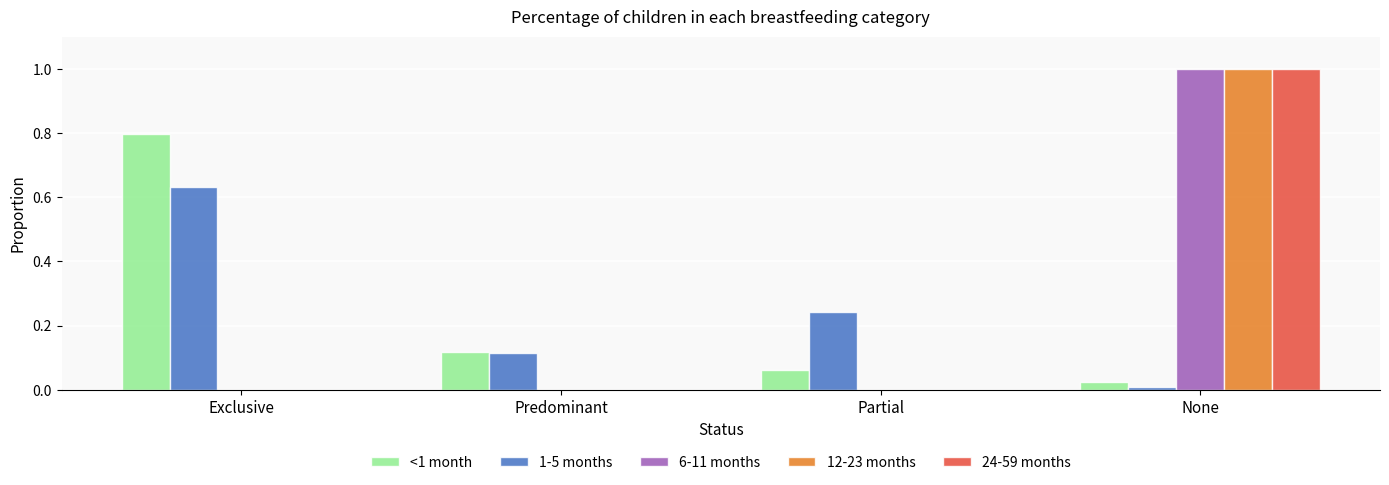

What are all the series names shown in the legend?

<1 month, 1-5 months, 6-11 months, 12-23 months, 24-59 months